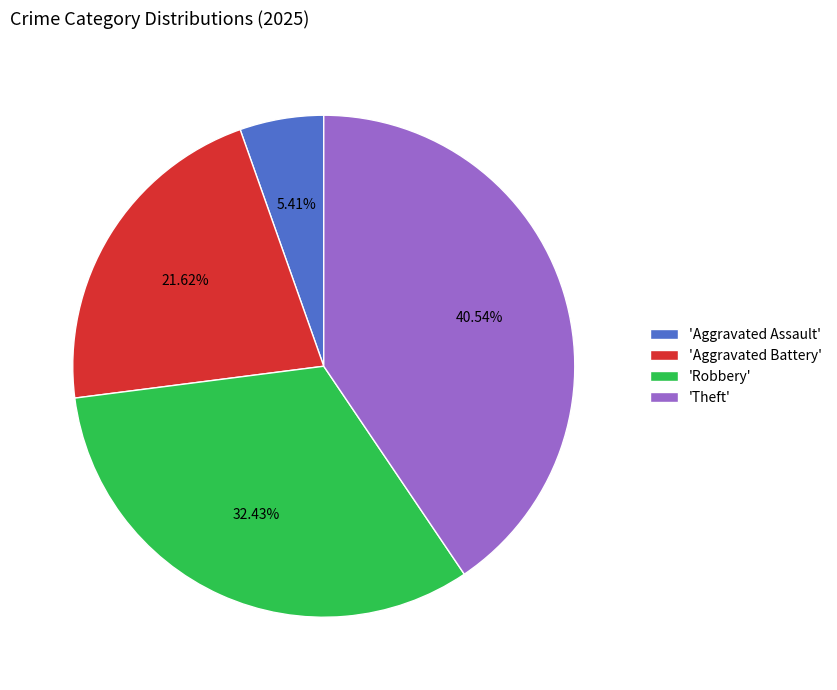

Is 'Aggravated Battery' the majority of the pie?

No